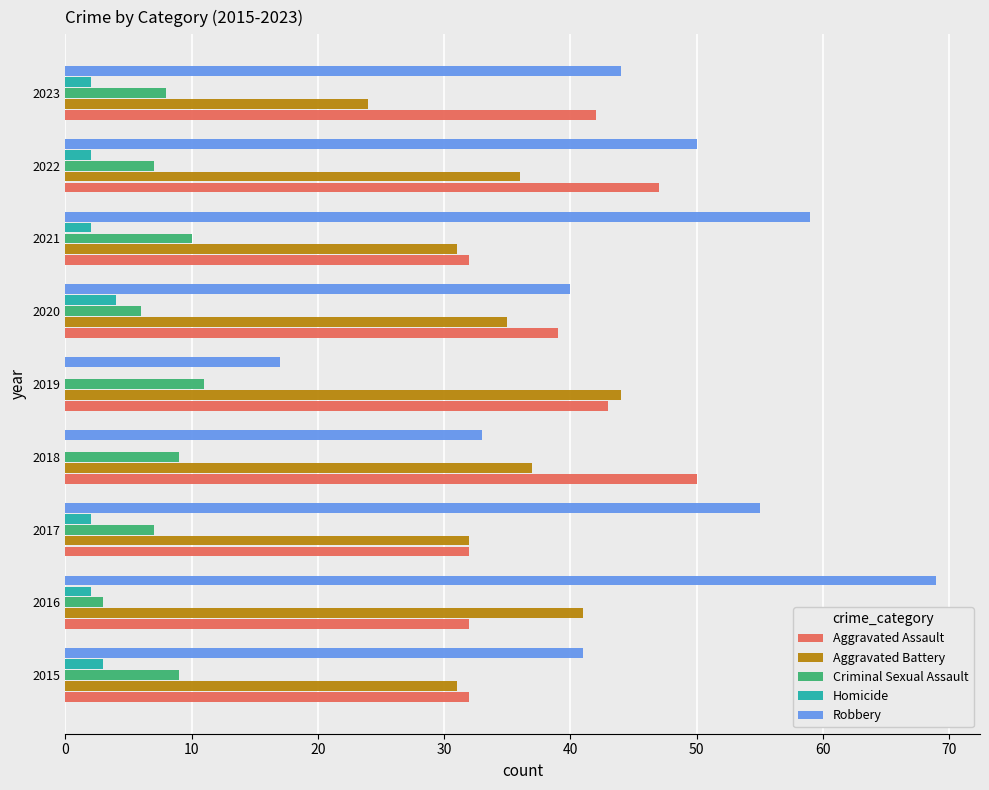

Which series changed the most between 2016 and 2019?

Robbery